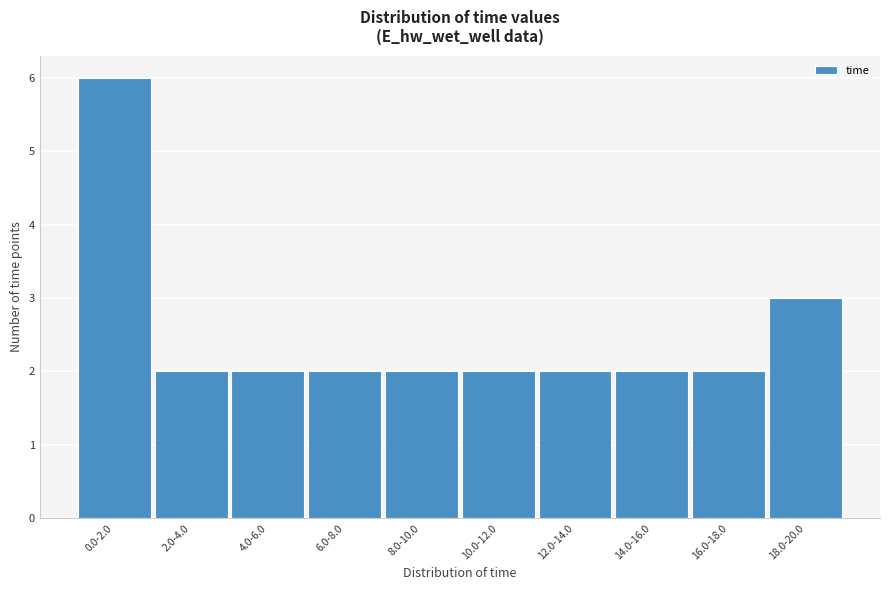

Reading left to right, list all the values displayed in this chart.

0.0-2.0=6	2.0-4.0=2	4.0-6.0=2	6.0-8.0=2	8.0-10.0=2	10.0-12.0=2	12.0-14.0=2	14.0-16.0=2	16.0-18.0=2	18.0-20.0=3